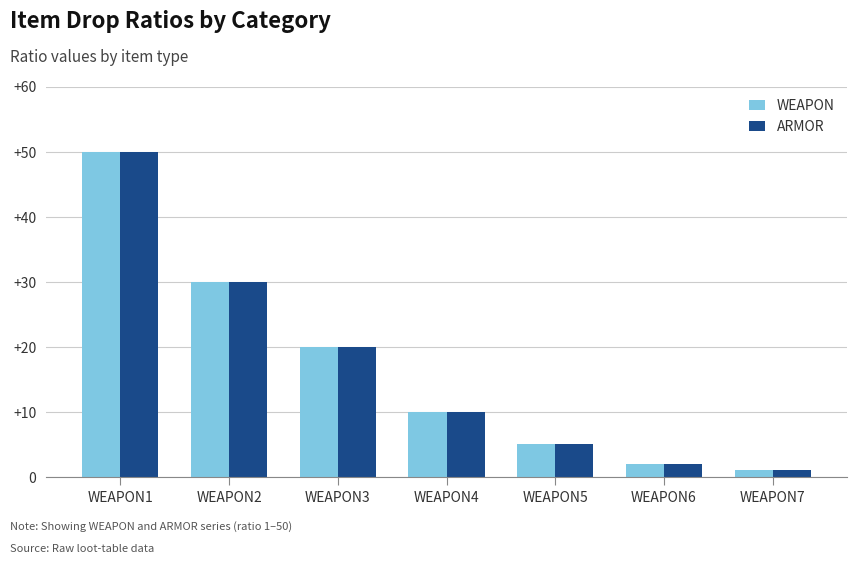

What is the total value across all series at WEAPON2?

60